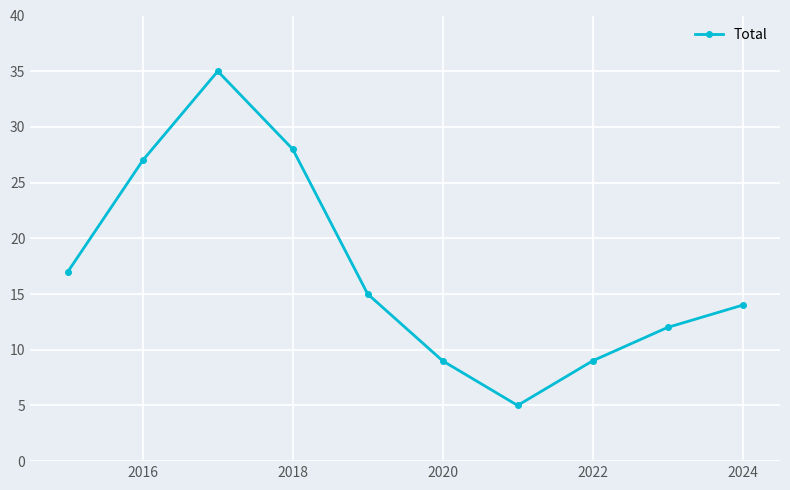

Reading left to right, extract all data points from this chart.

17	27	35	28	15	9	5	9	12	14